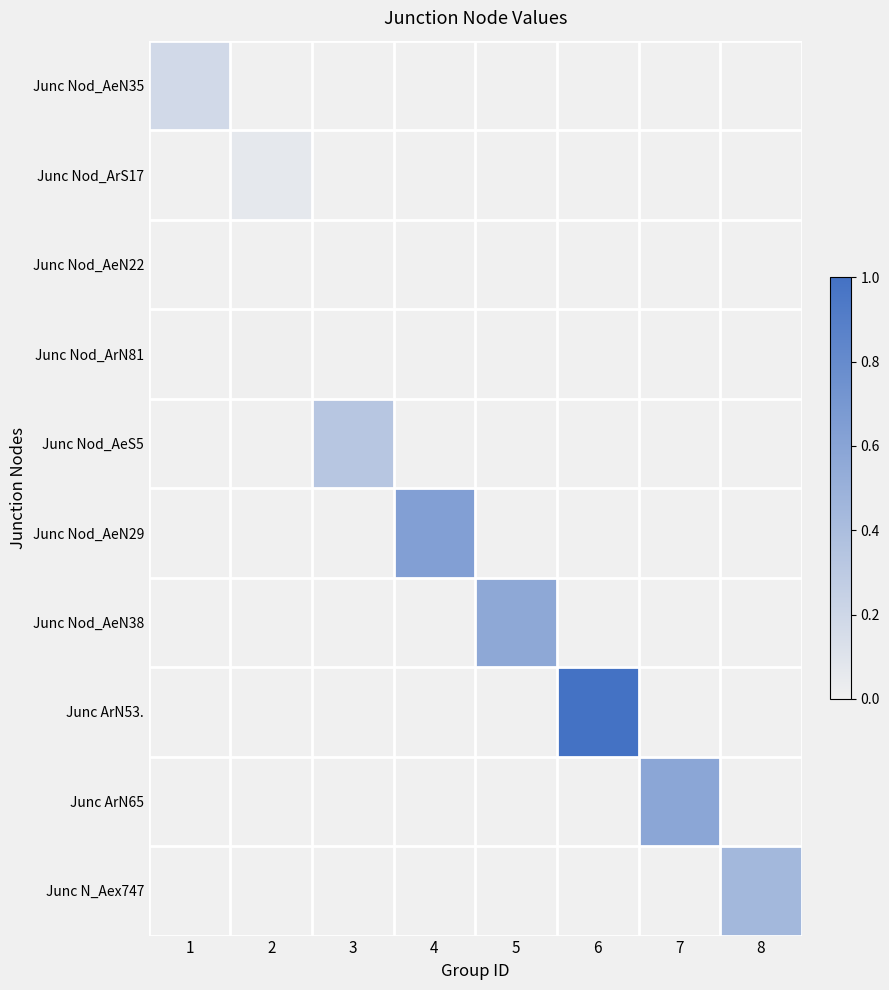

Reading right to left, what are all the values shown in this chart?

Junc Nod_AeN35: 8=0.0	7=0.0	6=0.0	5=0.0	4=0.0	3=0.0	2=0.0	1=0.2
Junc Nod_ArS17: 8=0.0	7=0.0	6=0.0	5=0.0	4=0.0	3=0.0	2=0.1	1=0.0
Junc Nod_AeN22: 8=0.0	7=0.0	6=0.0	5=0.0	4=0.0	3=0.0	2=0.0	1=0.0
Junc Nod_ArN81: 8=0.0	7=0.0	6=0.0	5=0.0	4=0.0	3=0.0	2=0.0	1=0.0
Junc Nod_AeS5: 8=0.0	7=0.0	6=0.0	5=0.0	4=0.0	3=0.3	2=0.0	1=0.0
Junc Nod_AeN29: 8=0.0	7=0.0	6=0.0	5=0.0	4=0.6	3=0.0	2=0.0	1=0.0
Junc Nod_AeN38: 8=0.0	7=0.0	6=0.0	5=0.6	4=0.0	3=0.0	2=0.0	1=0.0
Junc ArN53.: 8=0.0	7=0.0	6=1.0	5=0.0	4=0.0	3=0.0	2=0.0	1=0.0
Junc ArN65: 8=0.0	7=0.6	6=0.0	5=0.0	4=0.0	3=0.0	2=0.0	1=0.0
Junc N_Aex747: 8=0.4	7=0.0	6=0.0	5=0.0	4=0.0	3=0.0	2=0.0	1=0.0